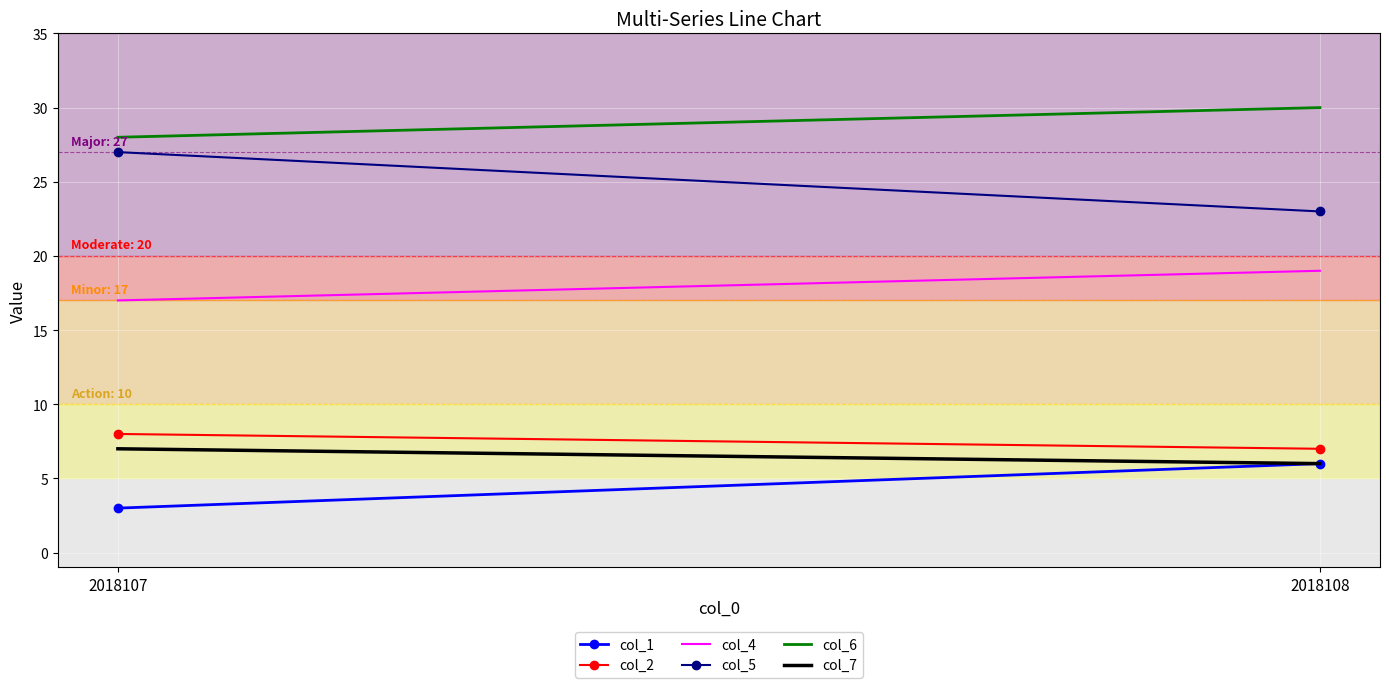

The col_1 series shows 6 at 2018108. True or false?

True